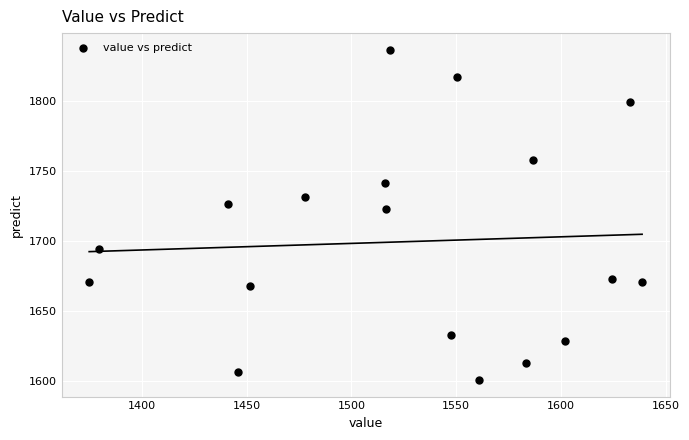

What is the range of X values (max minus min)?

264.0